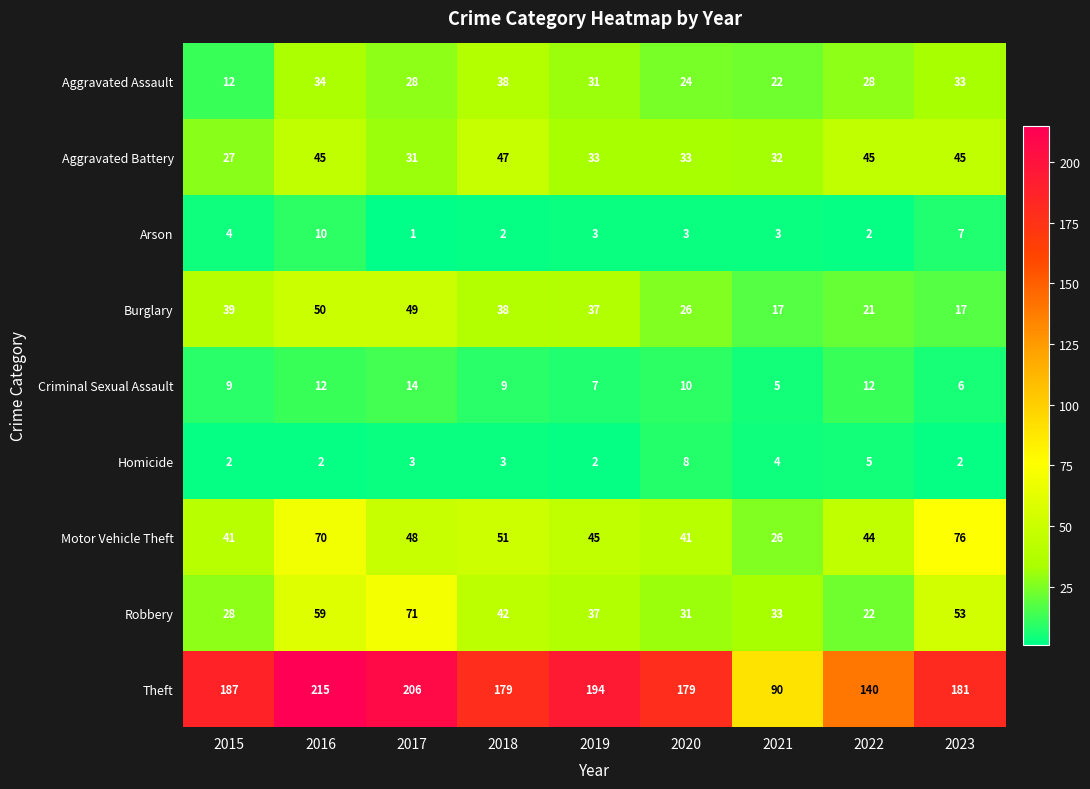

Which series has the largest range (max minus min)?

Theft